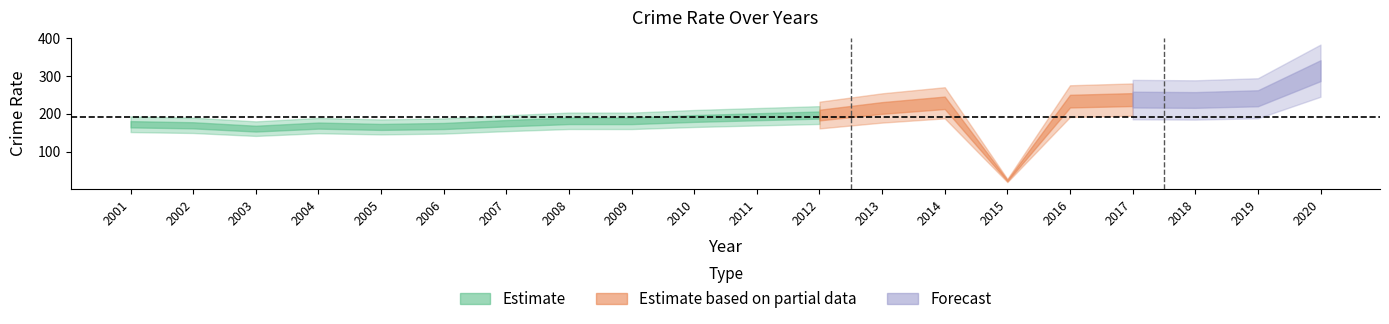

Which category has the lowest value across all series?

2015